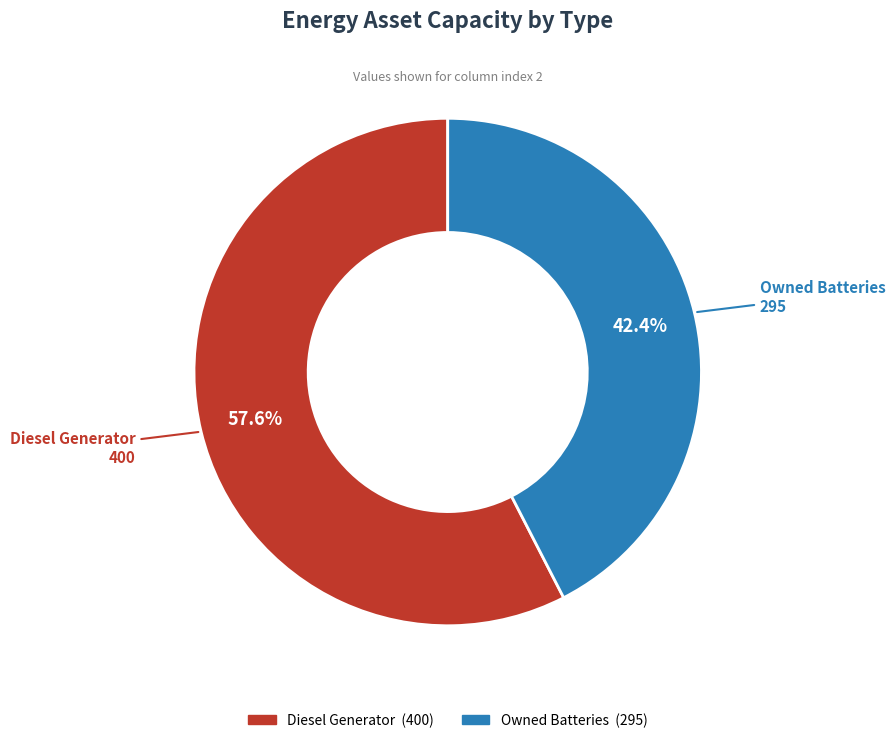

Is there a majority slice in this chart?

Yes